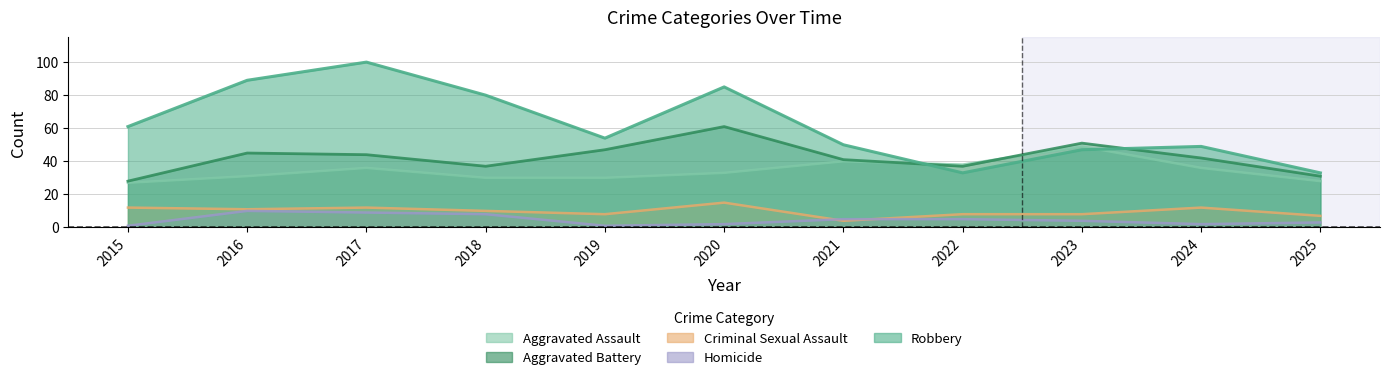

What is the total value across all series at 2015?

129